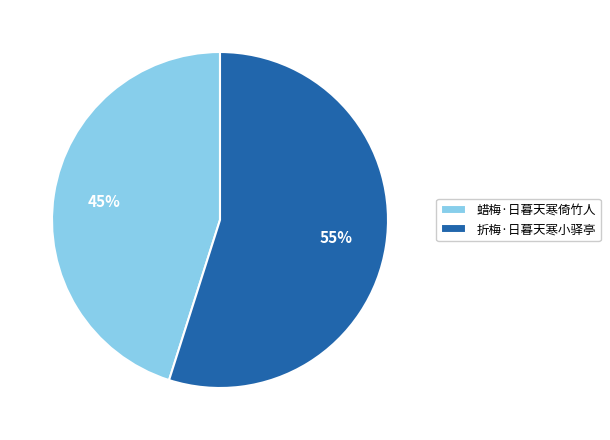

Which slice is the smallest?

蜡梅·日暮天寒倚竹人